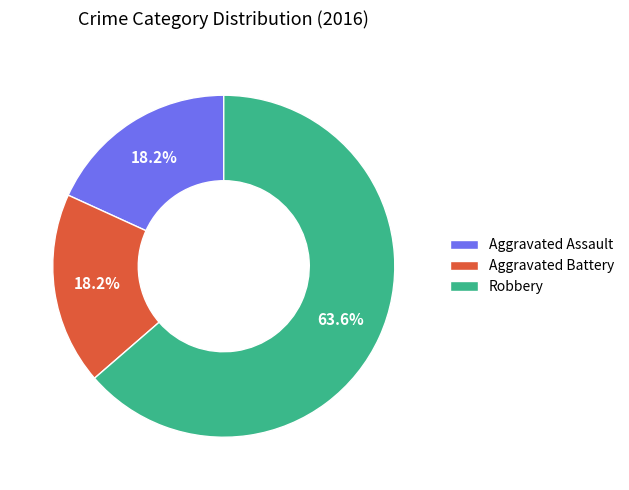

Which category has the biggest portion of the pie?

Robbery